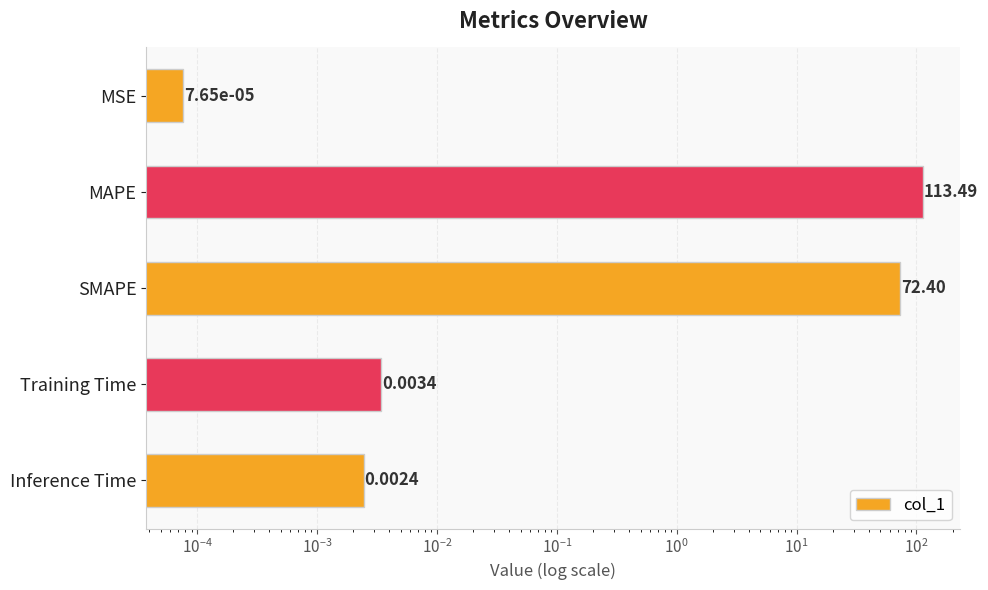

How many bars are there in total?

5